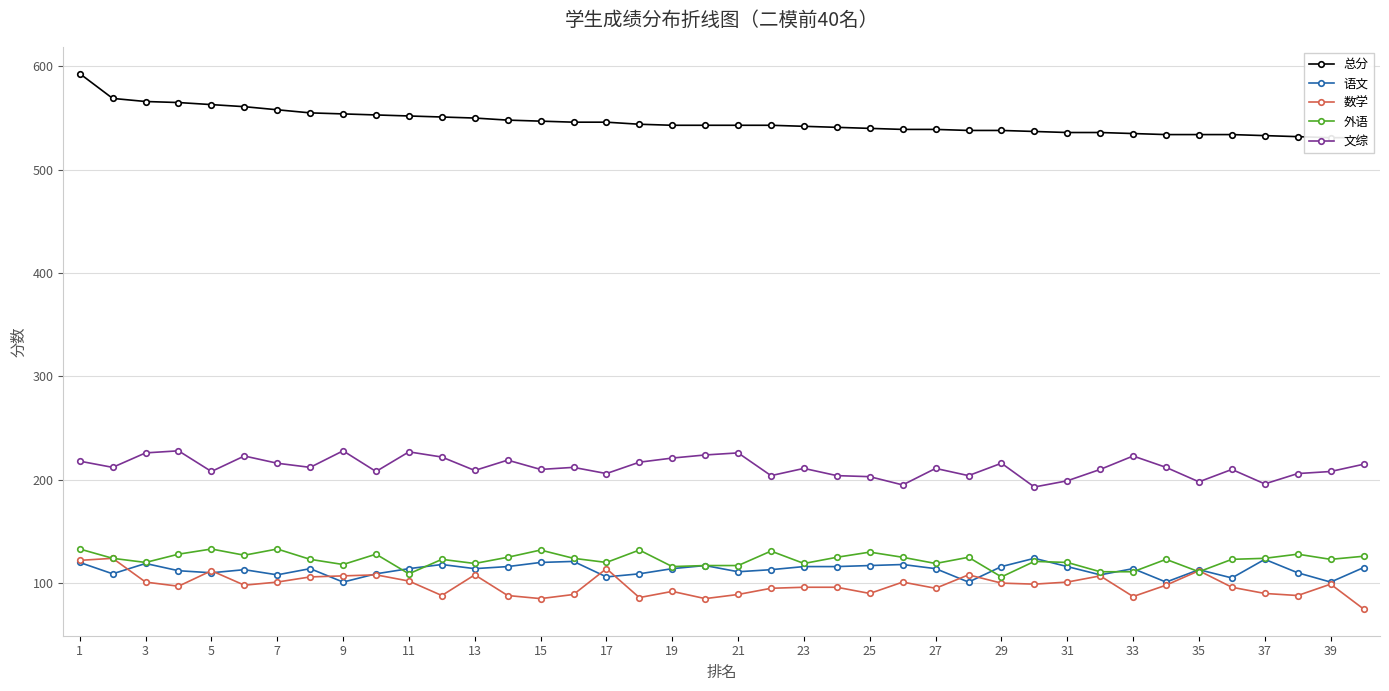

True or false: 总分 and 文综 intersect in this chart.

False